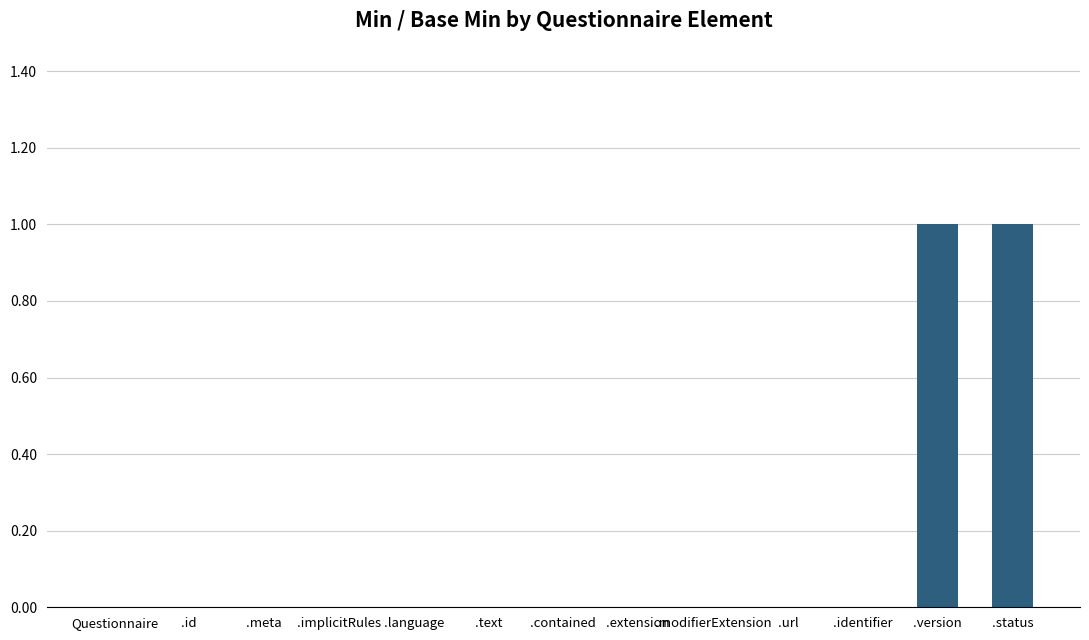

The chart shows a value of 1 at .version. True or false?

True